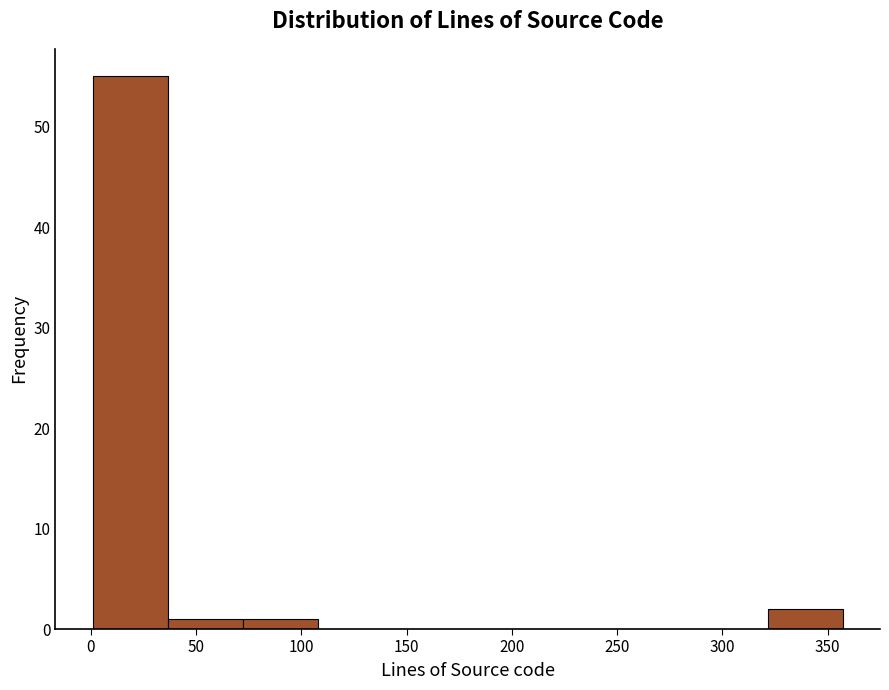

Reading left to right, transcribe this chart: for each bar, give the range it covers on the x-axis and its height. Neither the bar edges nor the heights are printed on the chart, so give them approximately, as read against the axes.

0 to 35: 55
35 to 70: 1
70 to 110: 1
110 to 145: 0
145 to 180: 0
180 to 215: 0
215 to 250: 0
250 to 285: 0
285 to 320: 0
320 to 355: 2